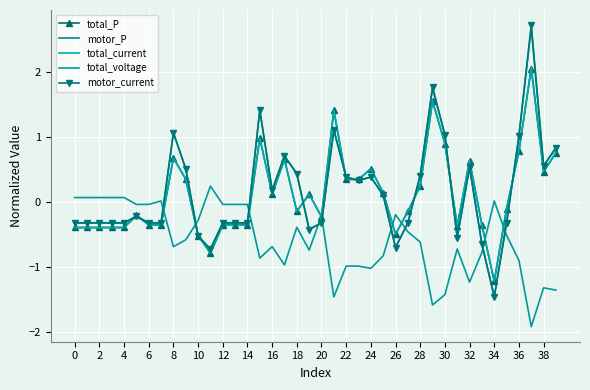

How many categories are shown in the chart?

40